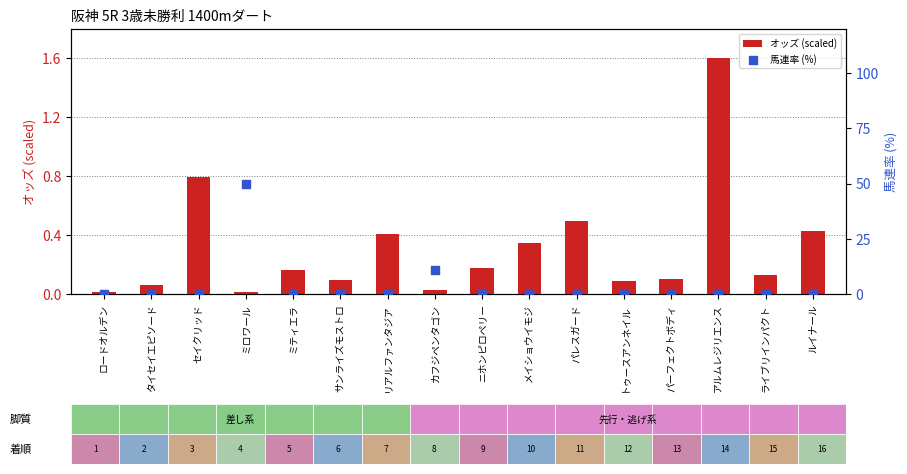

What is the total value across all series at ルイナール?

0.4